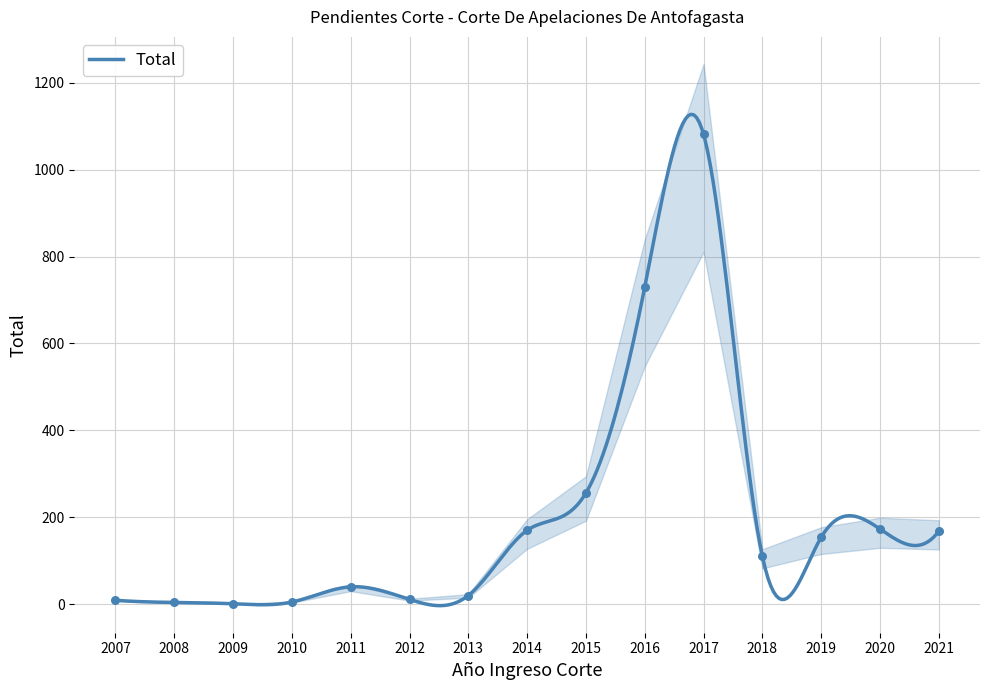

What is the ratio of the value at 2014 to the value at 2009?

170.0